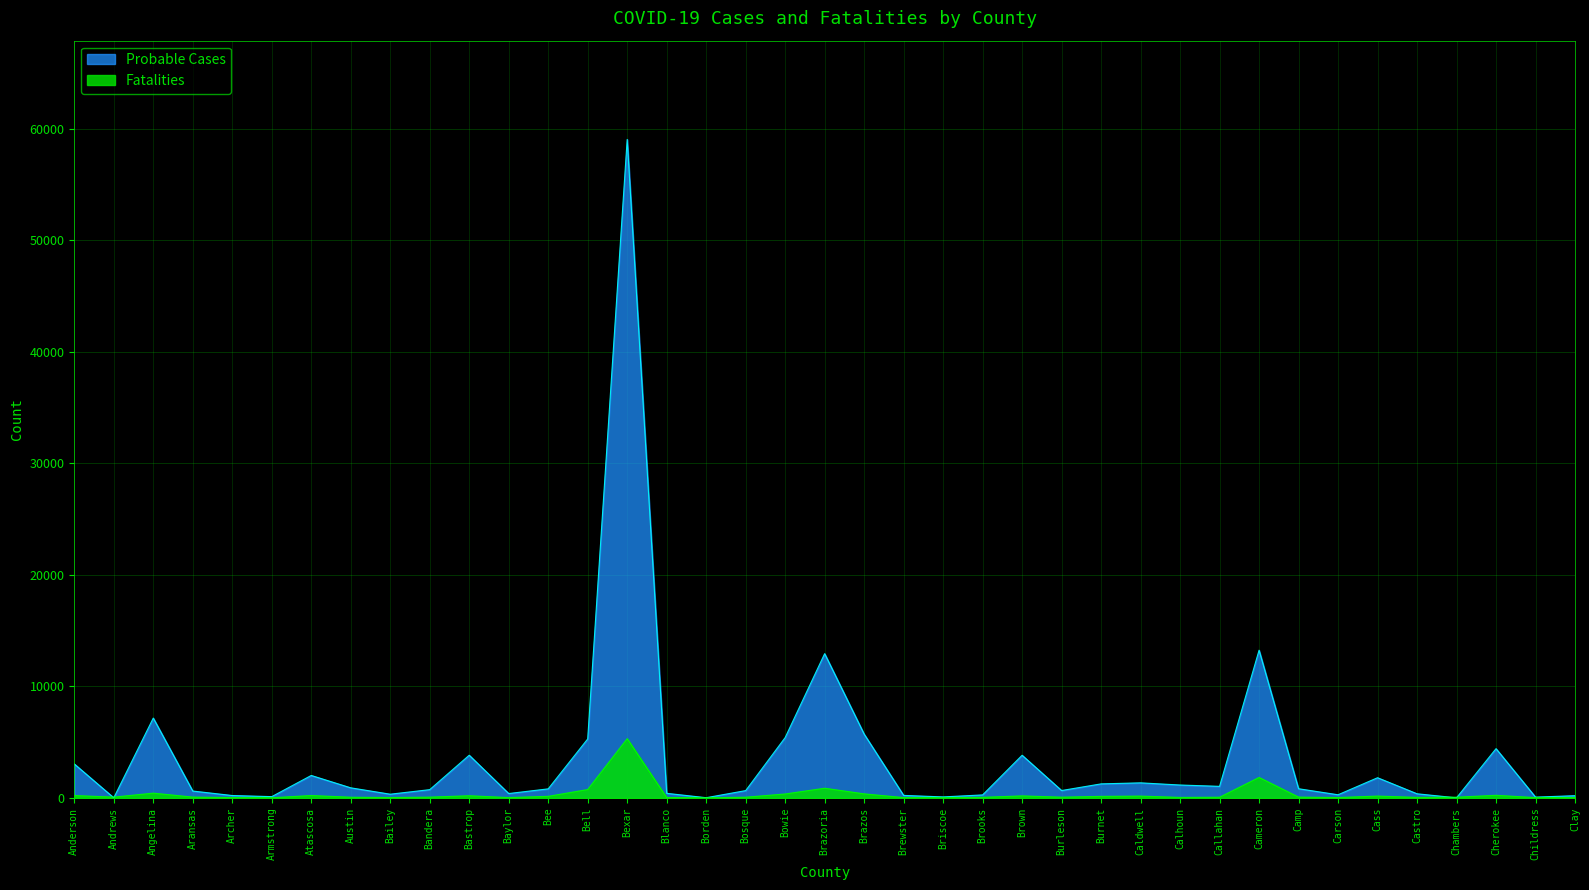

What is the total value across all series at Brazos?

6073